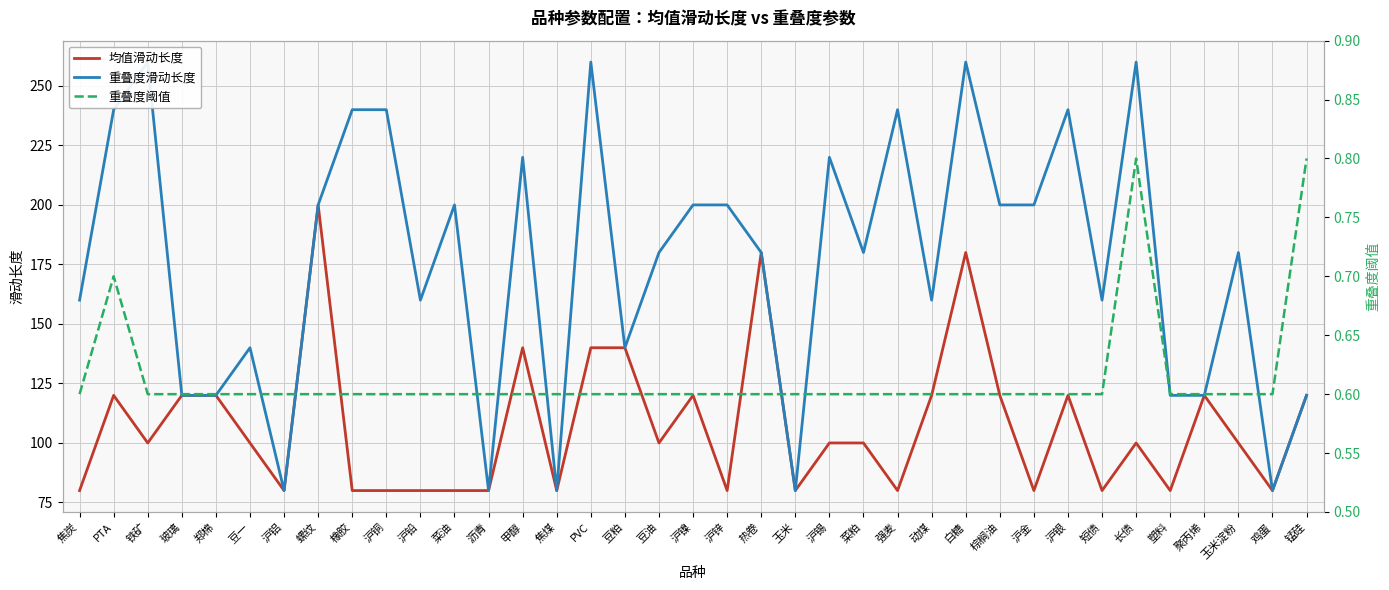

What position from the left is 白糖?

27